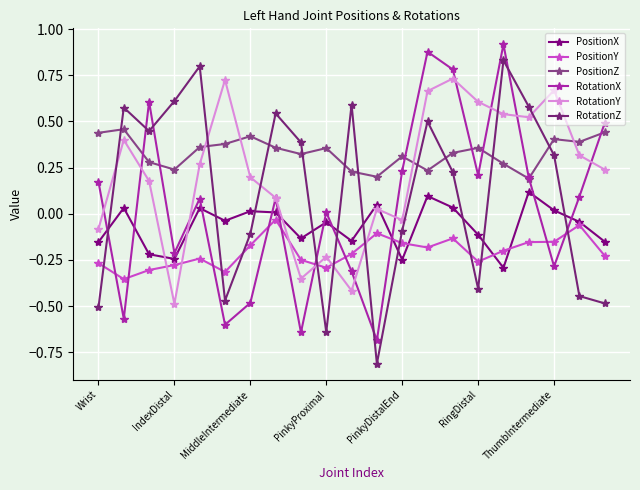

Count the number of categories in the chart.

21